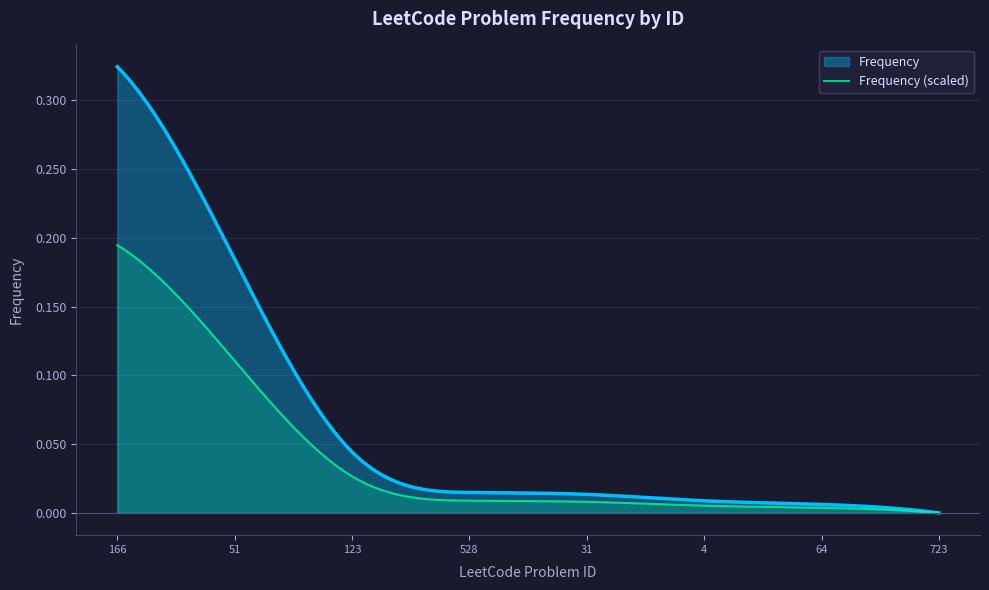

How many positive values are there?

7